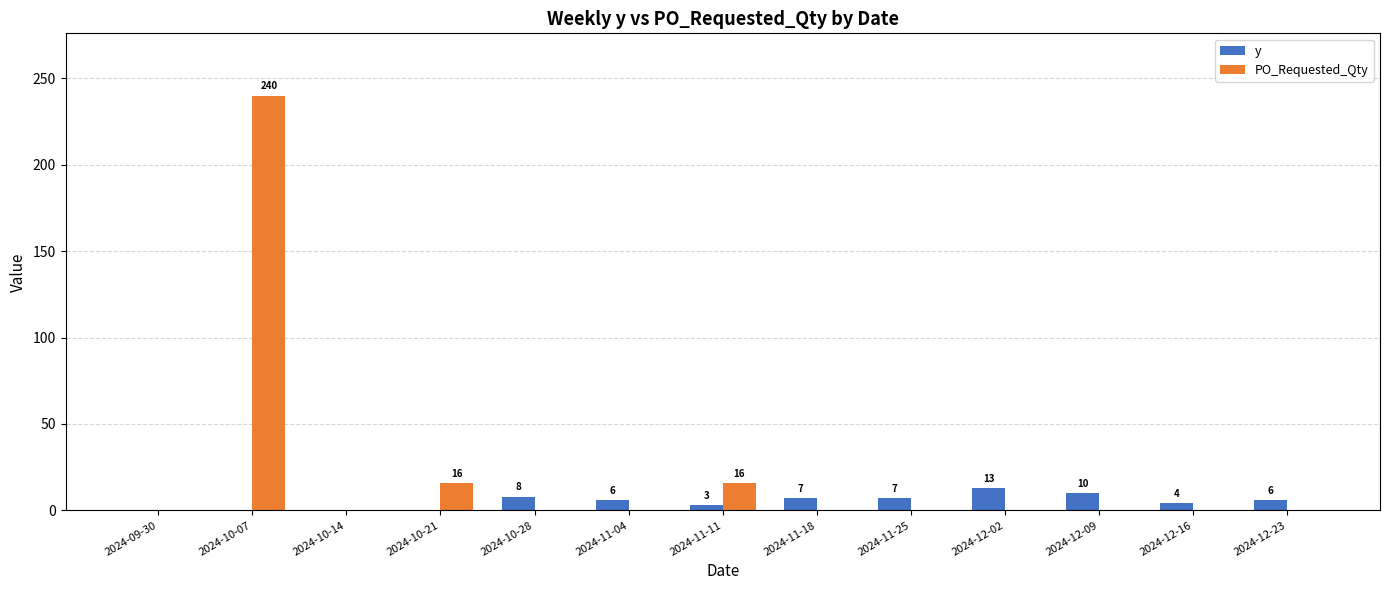

Are the bars horizontal?

No